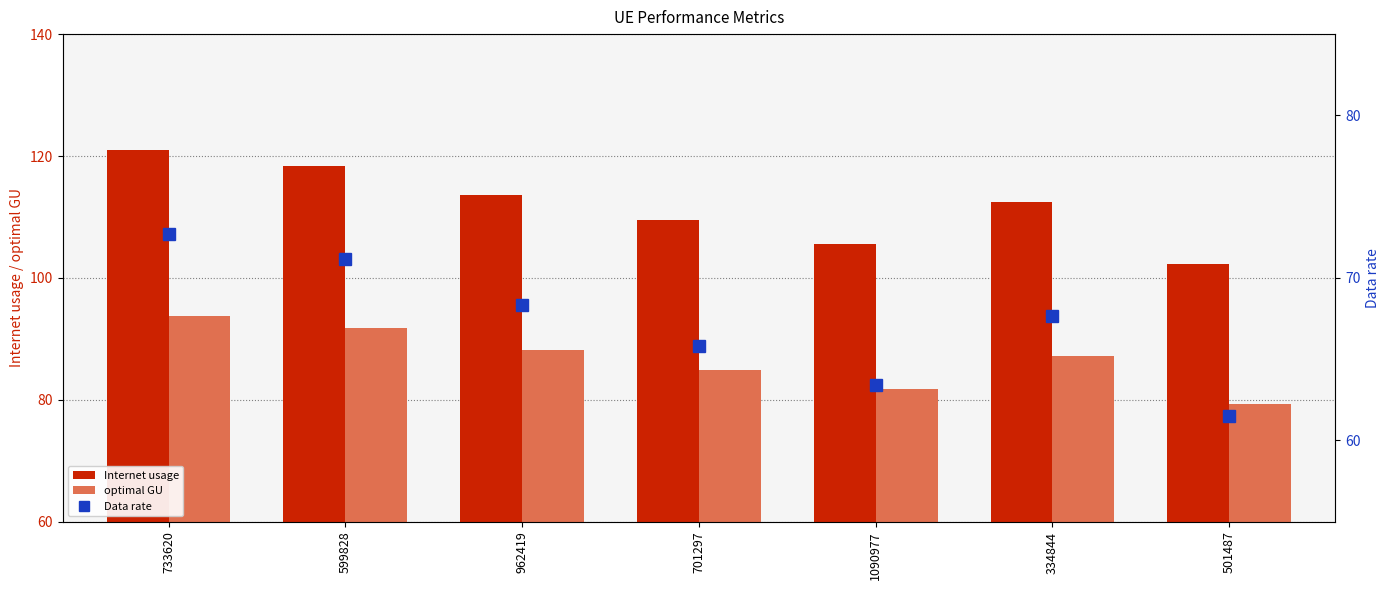

At which label is Data rate closest to 67?

334844